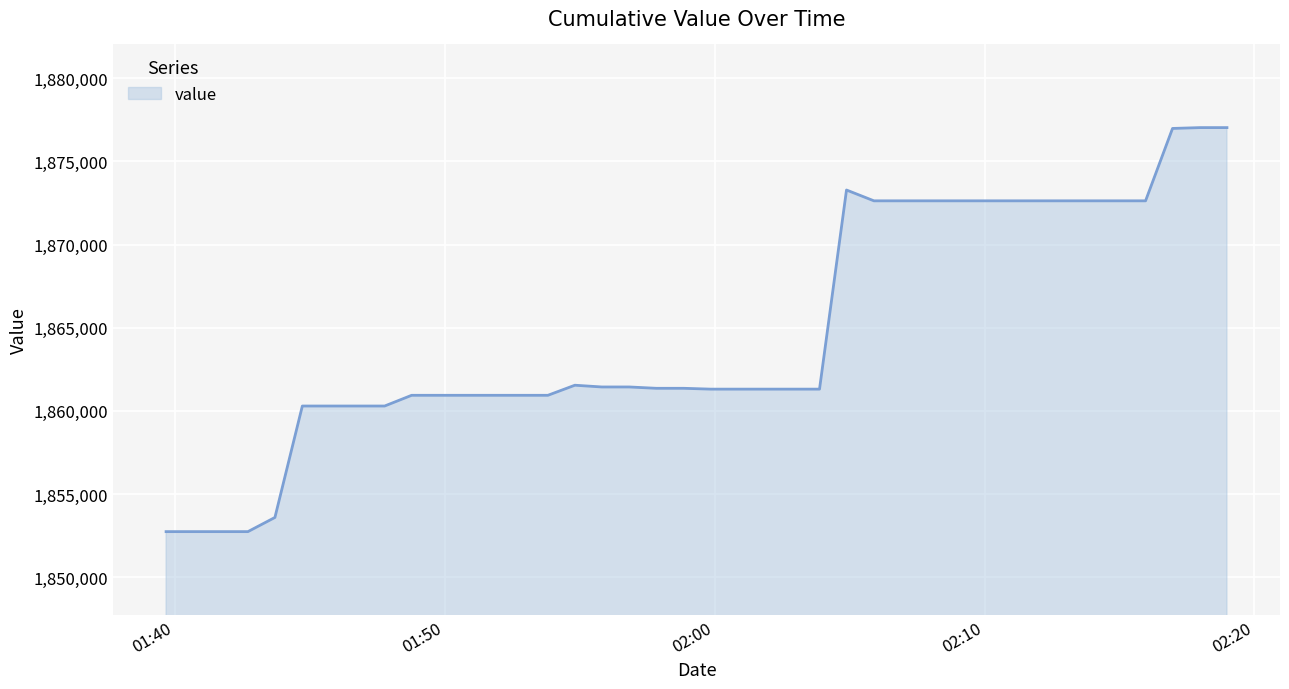

What is the greatest value displayed?

1877032